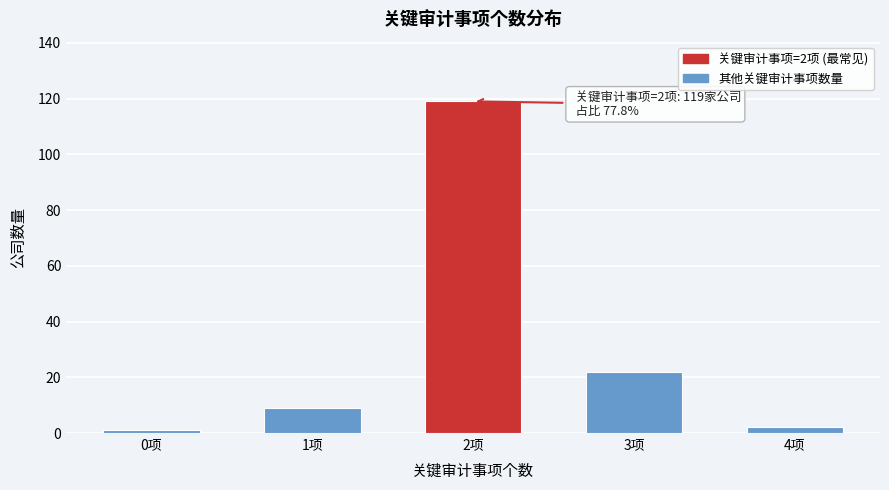

Reading right to left, extract all data points from this chart.

2	22	119	9	1